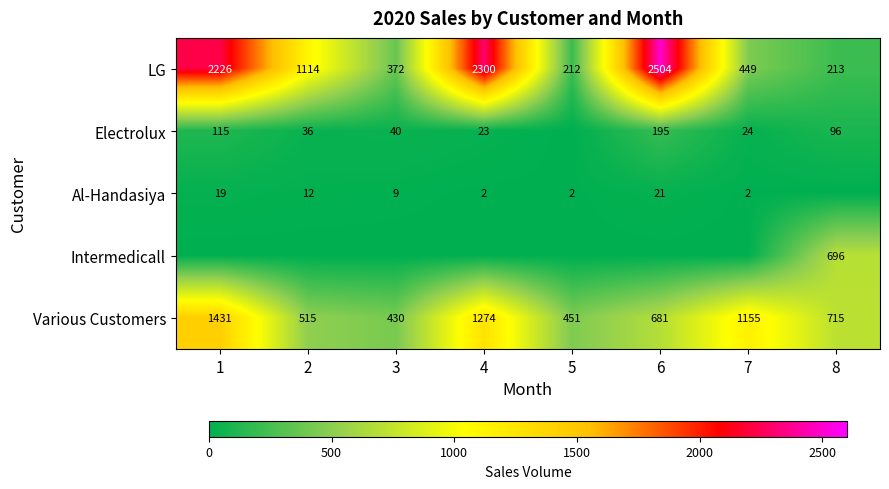

What is the sum of all Various Customers values?

6652